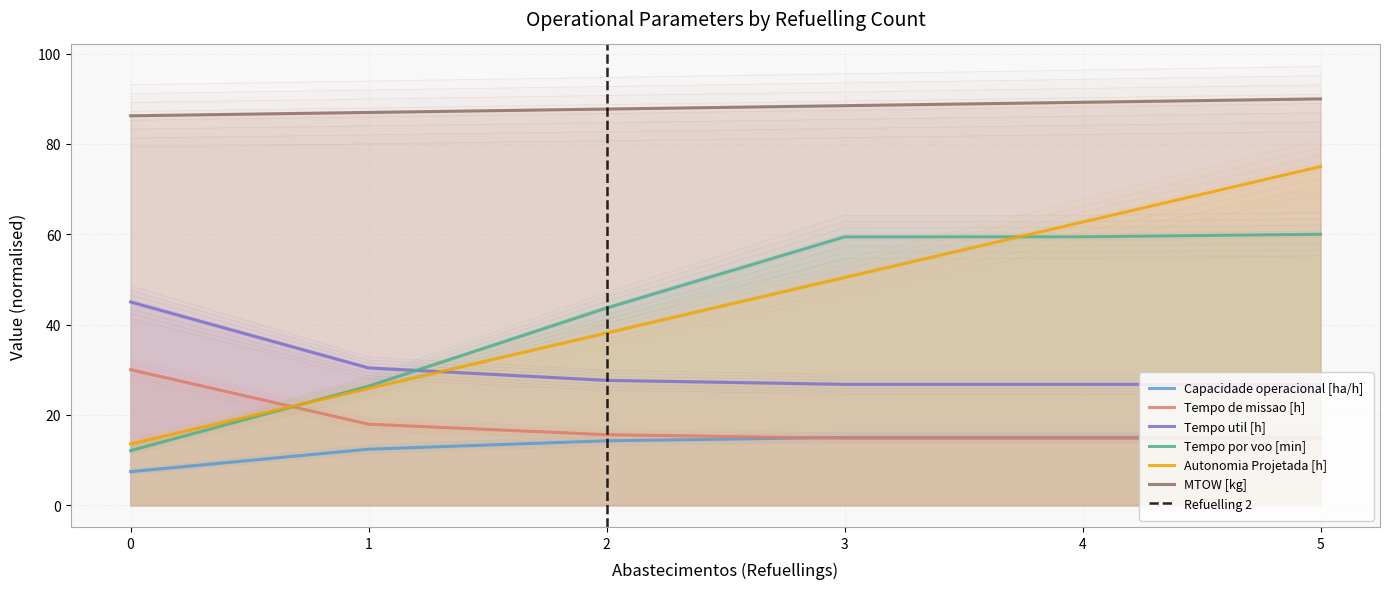

How many intersections are there between Autonomia Projetada [h] and Tempo util [h]?

1